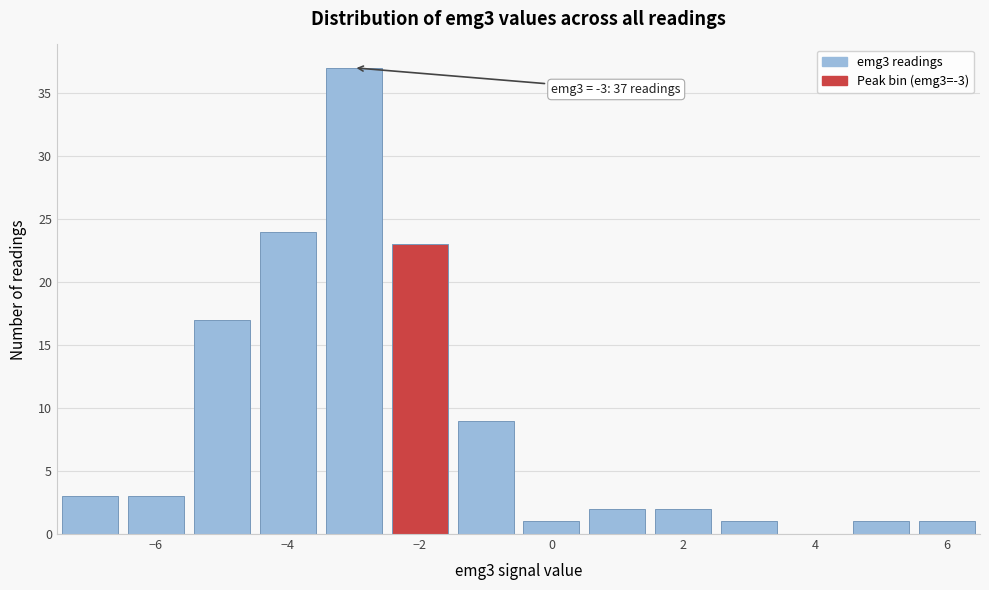

Over which range of the x-axis is the bar tallest?

-3.5 to -2.5